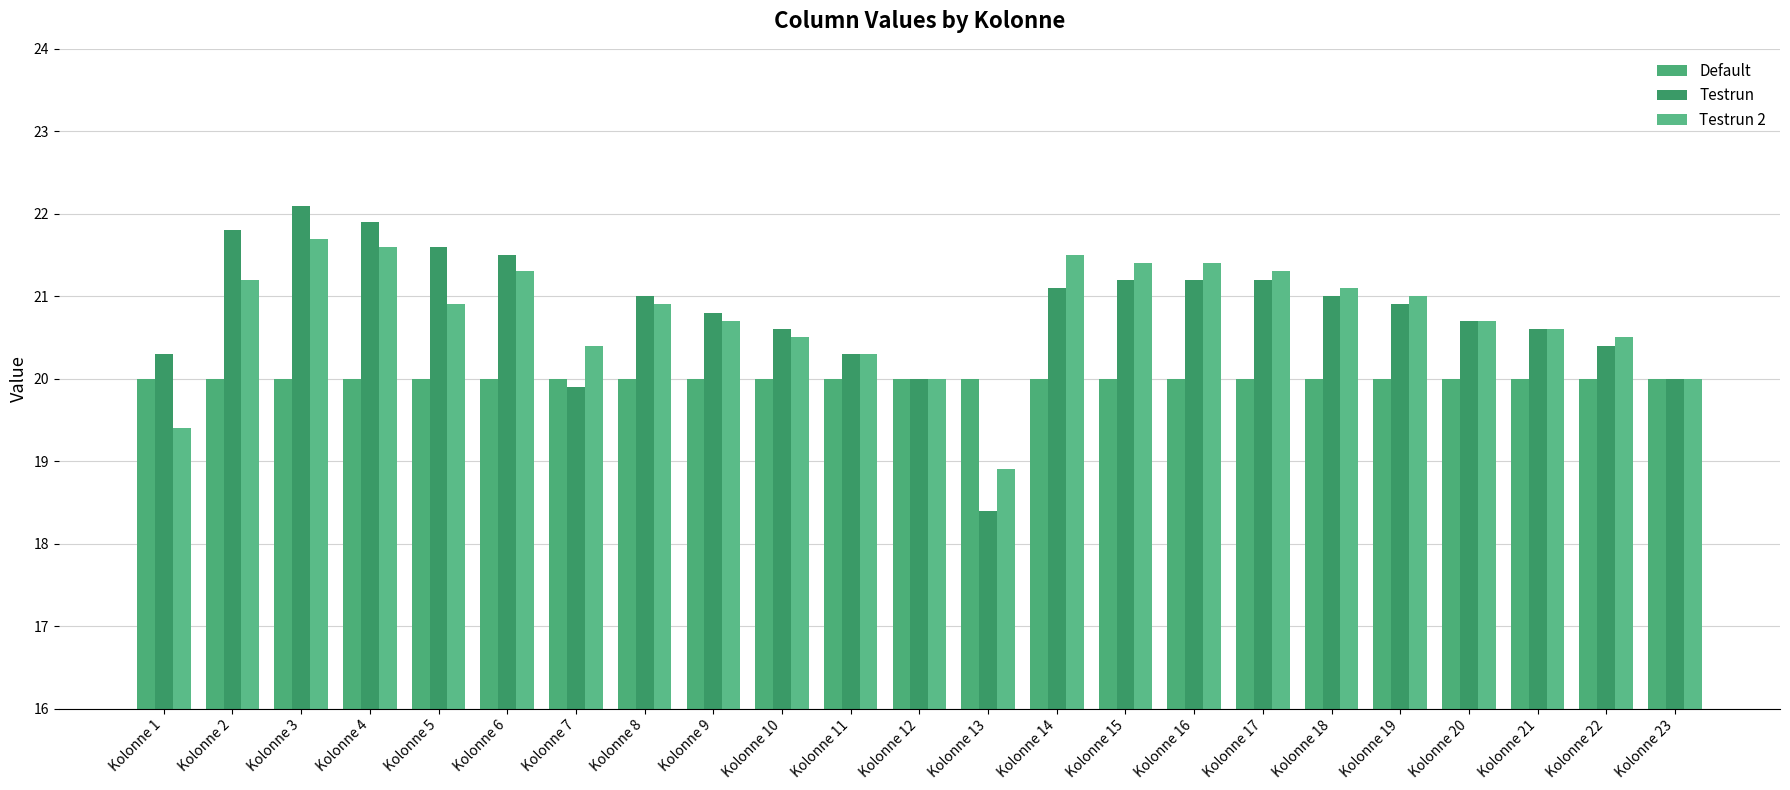

What is the smallest value displayed?

18.4